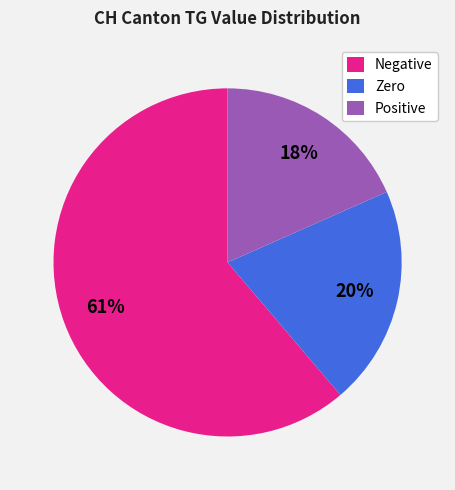

Between Positive and Zero, which is larger?

Zero